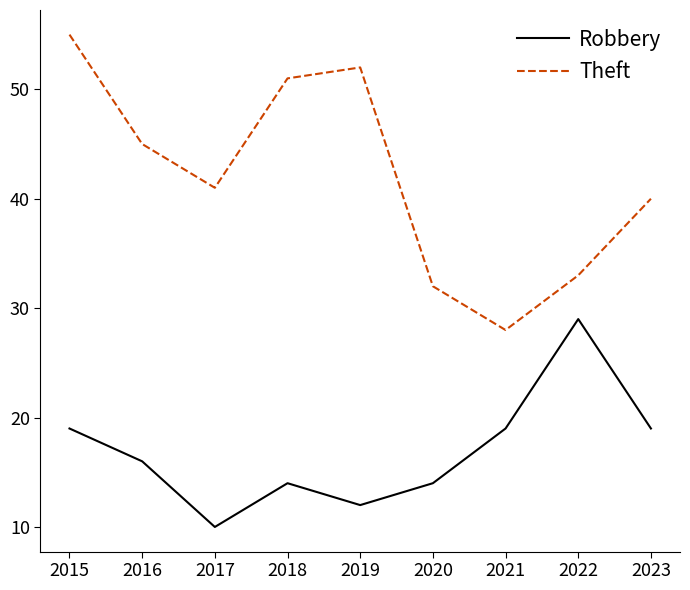

Where is the first local maximum for Robbery?

2018